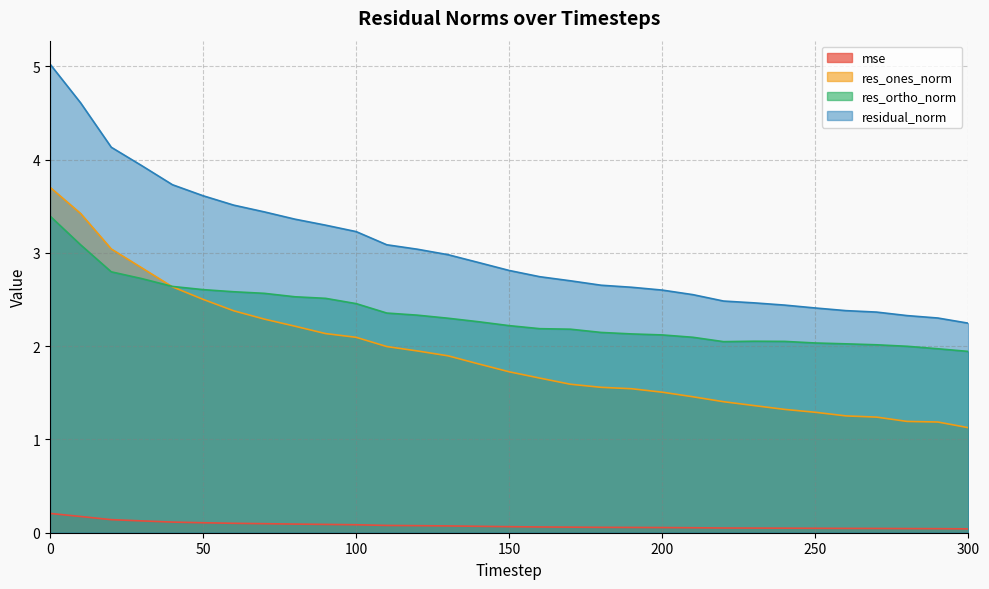

What is the sum of the res_ones_norm values at 170 and 230?

3.0